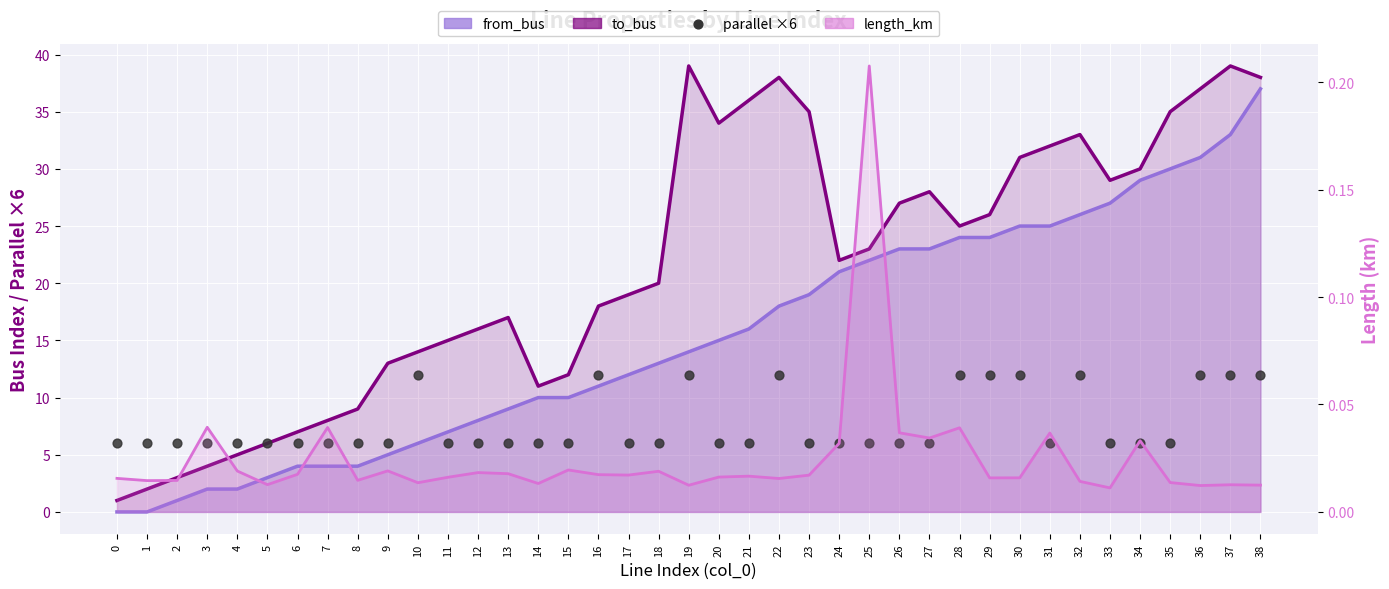

At which category is the sum across all series the highest?

38